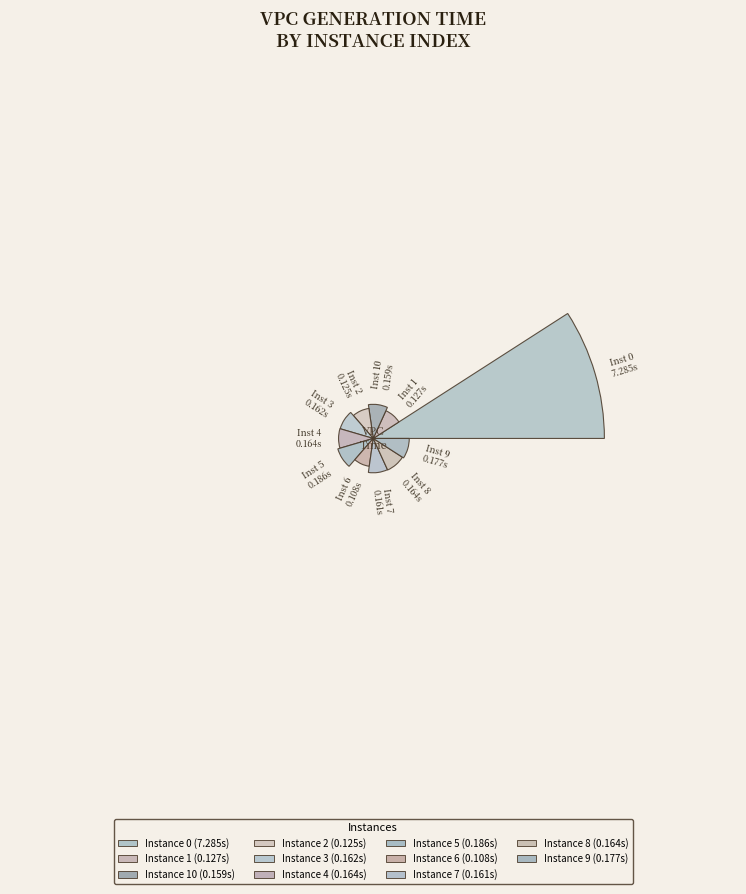

How many segments does this pie chart have?

11